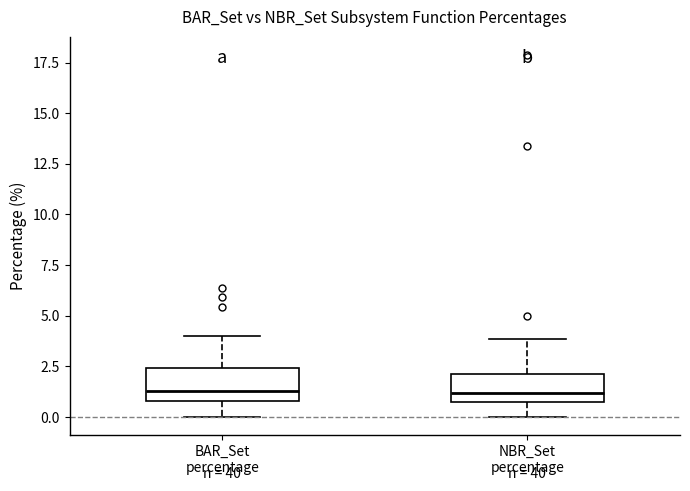

Reading left to right, transcribe this box plot: for each box, give where its median line is, the range the box spans, and where its two whiskers end, as read against the y-axis. The values are not printed on the chart, so give them approximately, as read against the axis.

BAR_Set percentage: median 1.5, box 1.0 to 2.5, whiskers 0.0 to 4.0
NBR_Set percentage: median 1.0 (just above the box's lower edge), box 1.0 to 2.0, whiskers 0.0 to 4.0